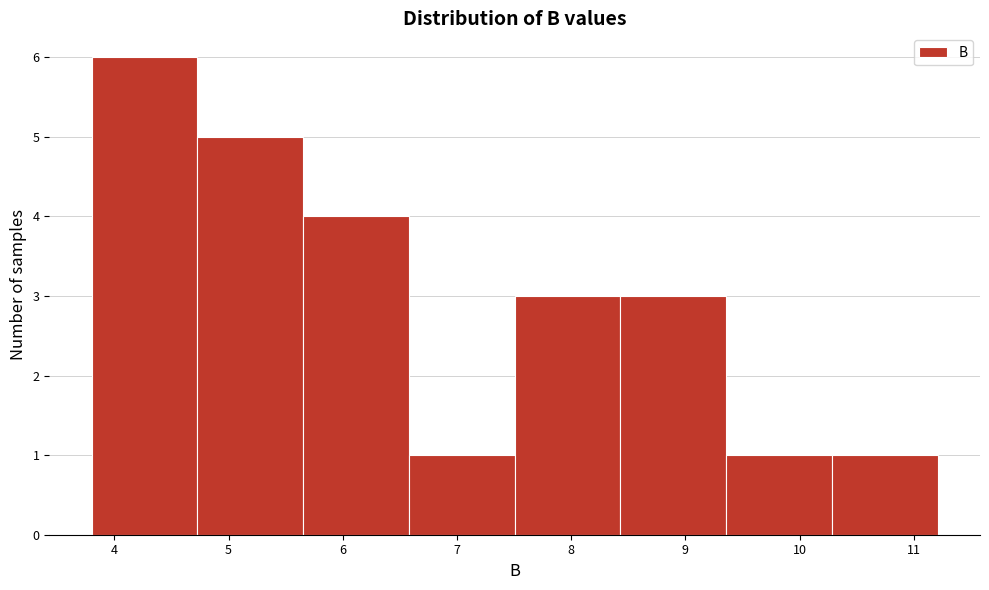

Reading left to right, list every bar in this chart as the range it spans on the x-axis followed by its height. Neither the bar edges nor the heights are printed on the chart, so give them approximately, as read against the axes.

3.8 to 4.7: 6
4.7 to 5.7: 5
5.7 to 6.6: 4
6.6 to 7.5: 1
7.5 to 8.4: 3
8.4 to 9.4: 3
9.4 to 10.3: 1
10.3 to 11.2: 1